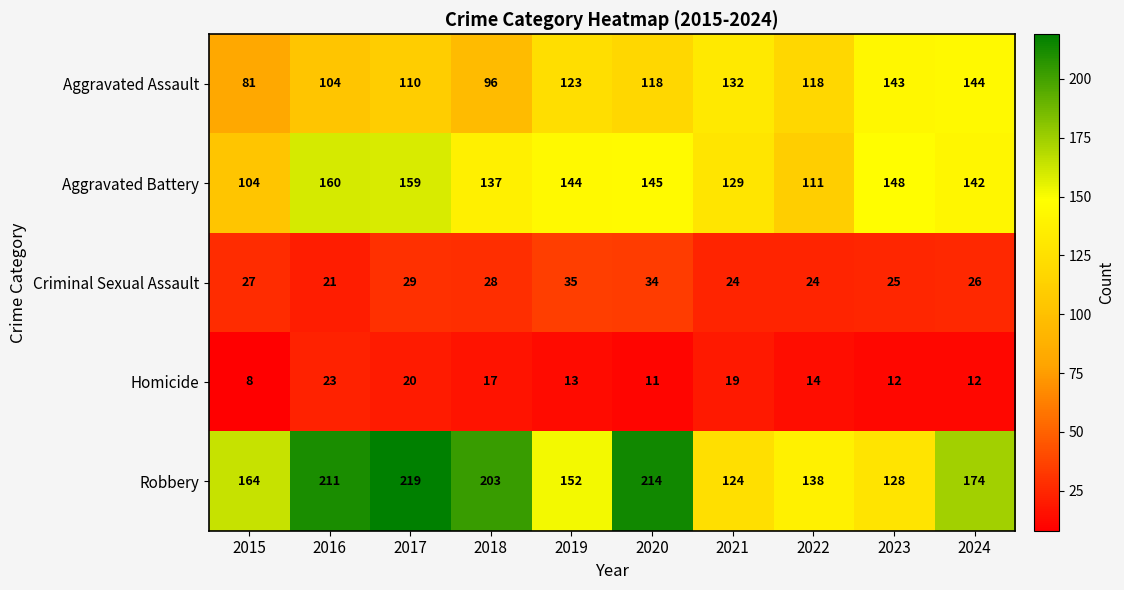

What is the difference between the highest and lowest values at 2019?

139